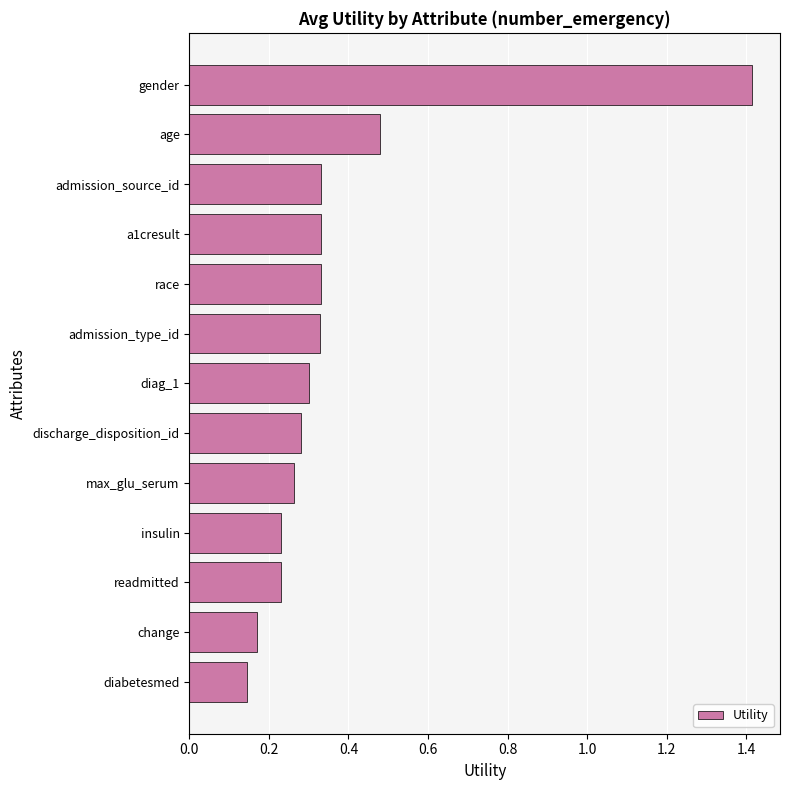

Count the number of categories in the chart.

13